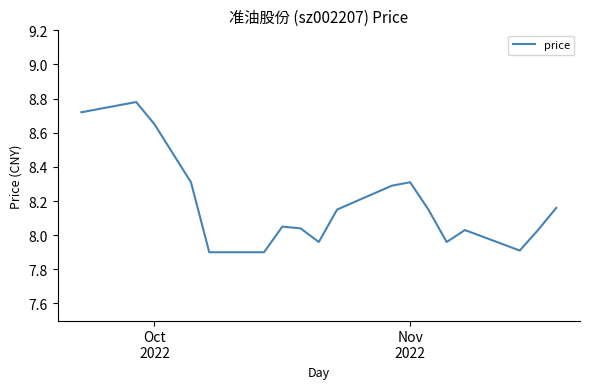

What is the difference between the maximum and minimum values?

0.9